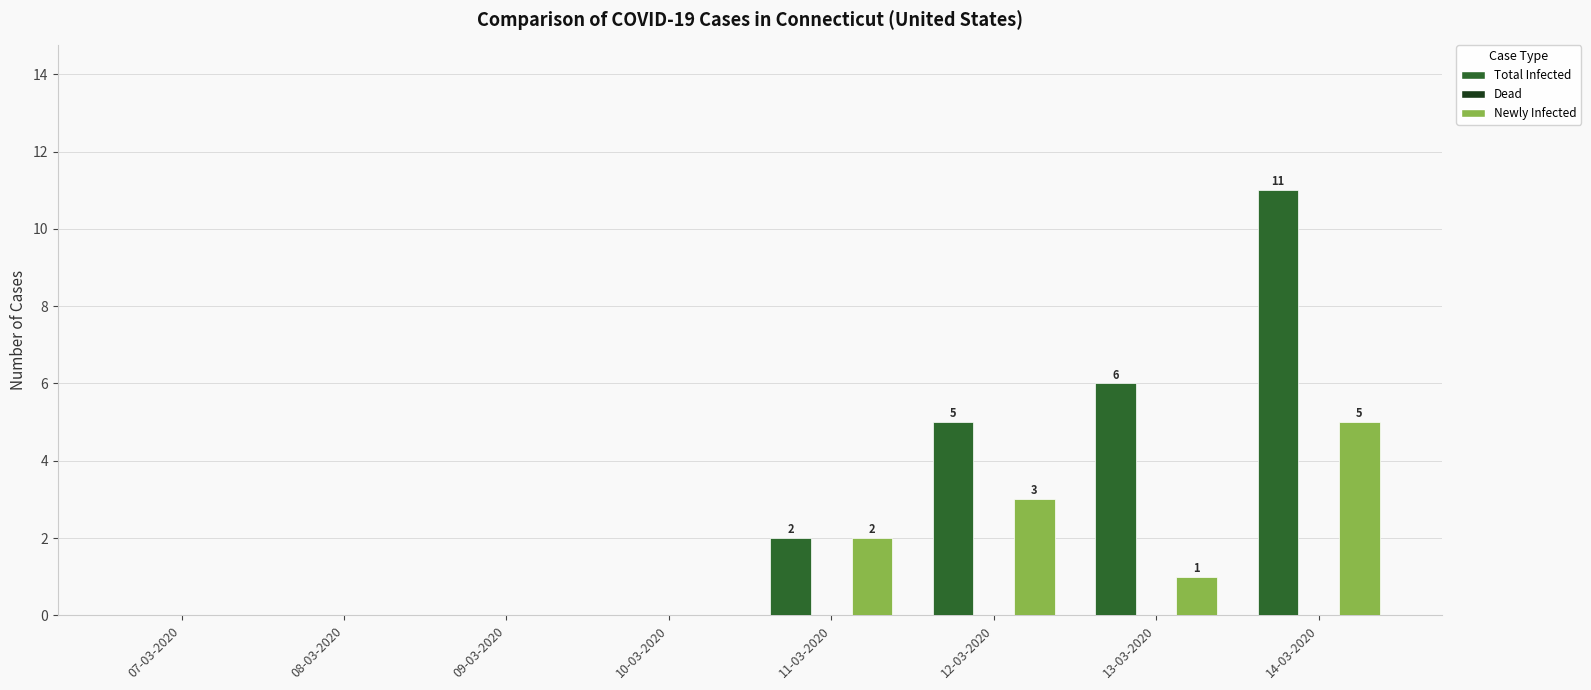

Which series has the largest range (max minus min)?

Total Infected